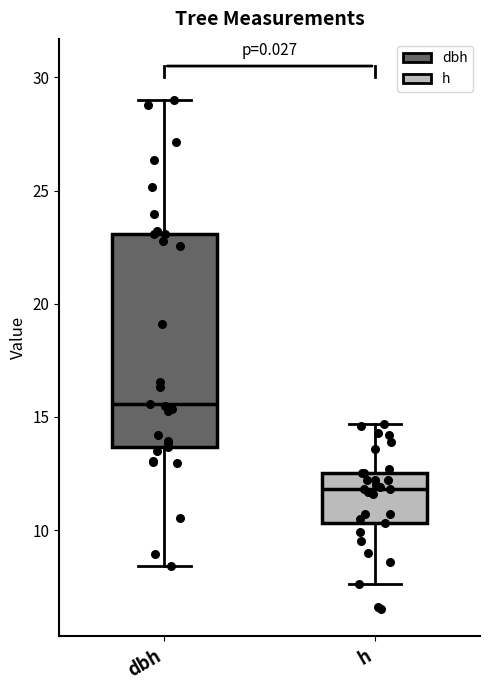

Reading left to right, read every box against the y-axis: the position of its median line, the range the box covers, and the ends of its whiskers. The values are not printed on the chart, so give them approximately, as read against the axis.

dbh: median 15.5, box 13.5 to 23.0, whiskers 8.5 to 29.0
h: median 12.0, box 10.5 to 12.5, whiskers 7.5 to 14.5